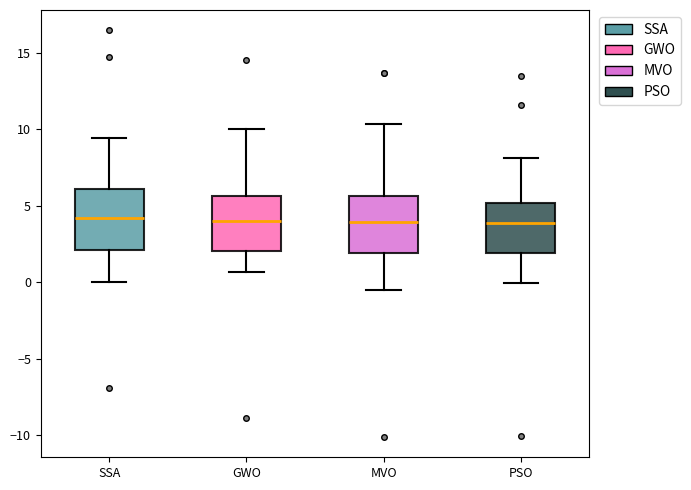

Reading left to right, transcribe this box plot: for each box, give where its median line is, the range the box spans, and where its two whiskers end, as read against the y-axis. The values are not printed on the chart, so give them approximately, as read against the axis.

SSA: median 4.0, box 2.0 to 6.0, whiskers 0.0 to 9.5
GWO: median 4.0, box 2.0 to 5.5, whiskers 0.5 to 10.0
MVO: median 4.0, box 2.0 to 5.5, whiskers -0.5 to 10.5
PSO: median 4.0, box 2.0 to 5.0, whiskers 0.0 to 8.0